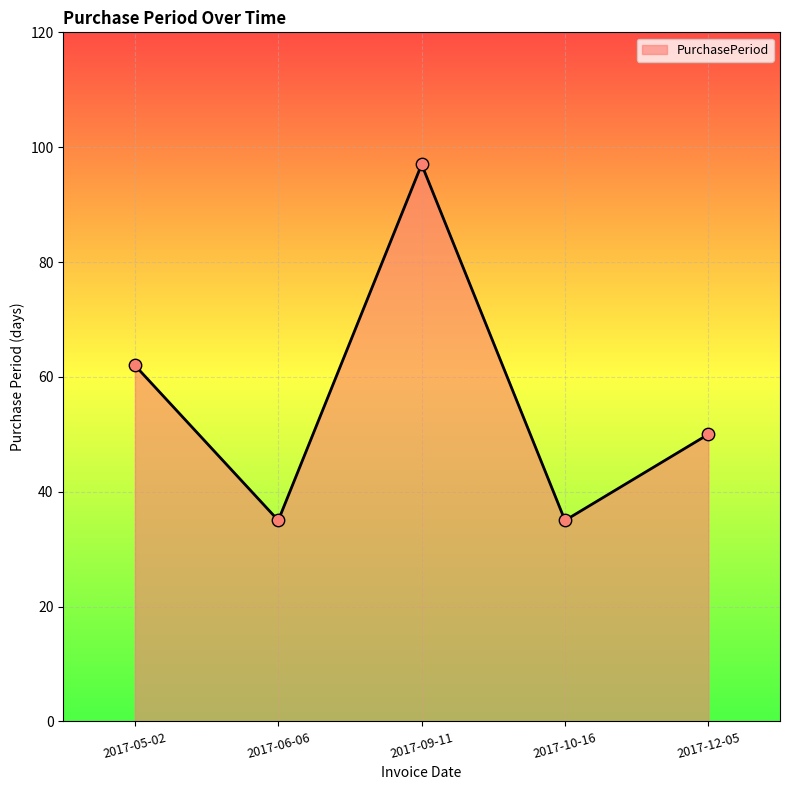

Approximately how many times larger is the value at 2017-05-02 compared to 2017-10-16?

1.8